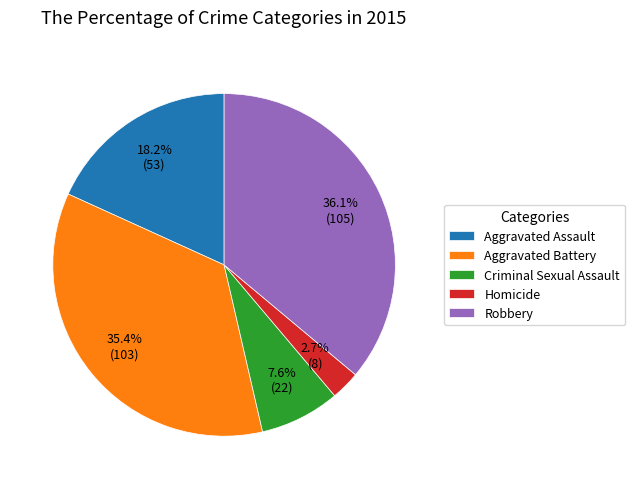

Count the number of slices in the pie.

5